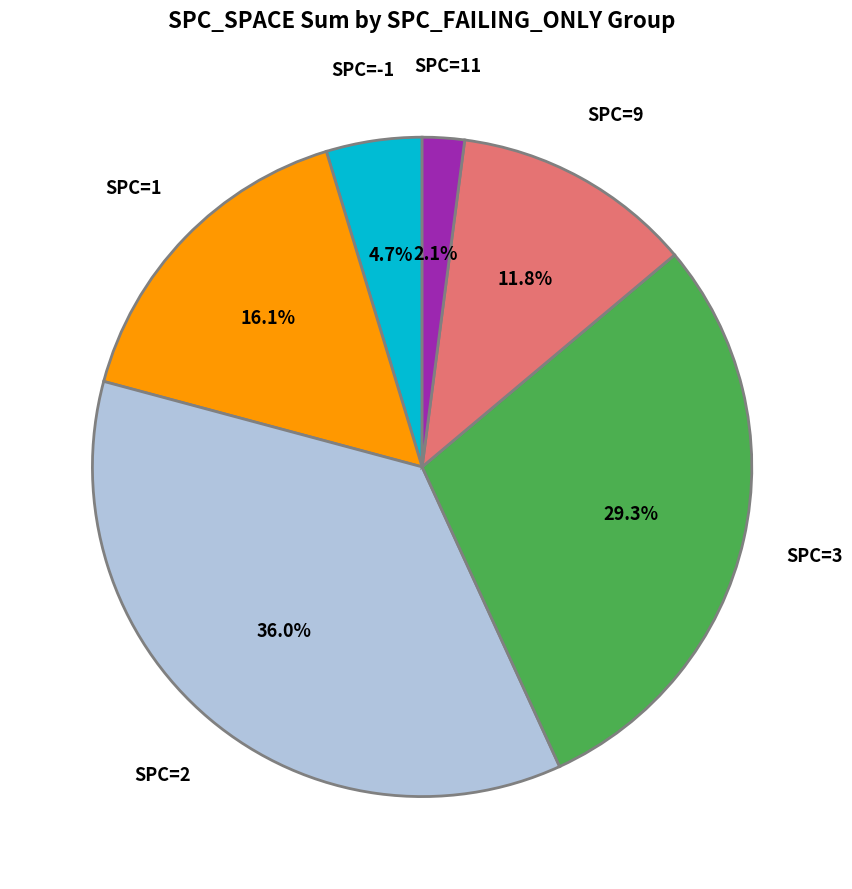

Is there a majority slice in this chart?

No